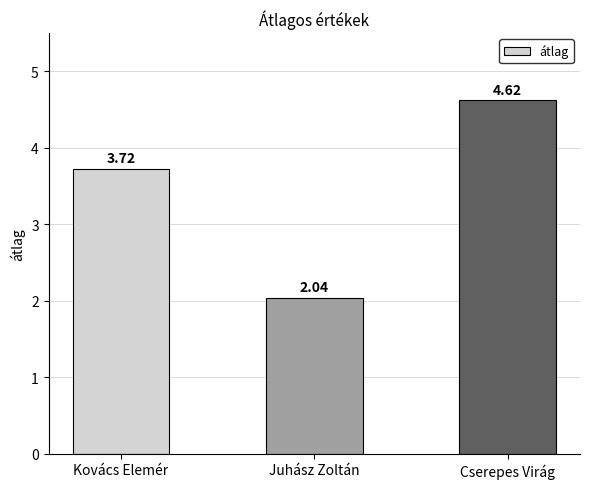

True or false: the data shows 7.3 at Cserepes Virág.

False